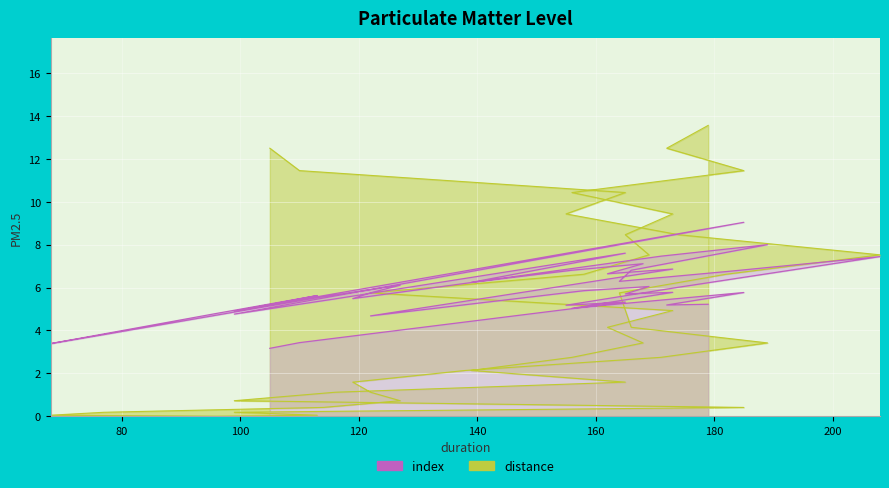

How many interior local valleys does the index series have?

12